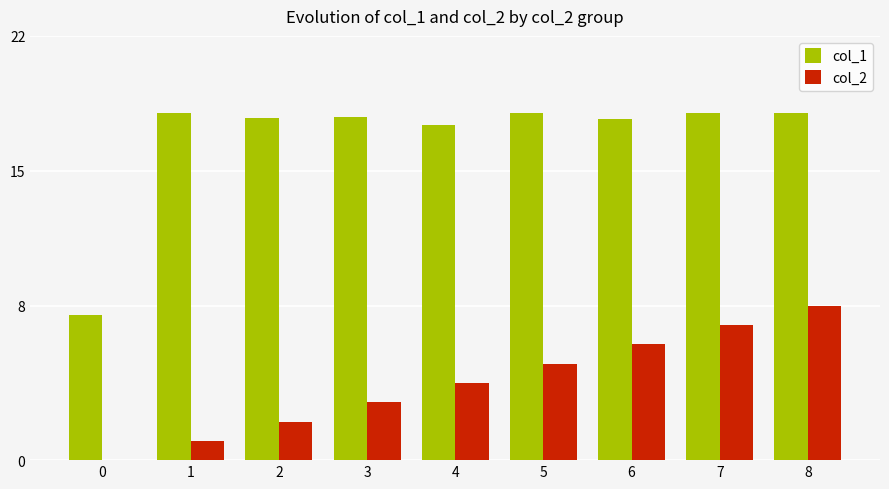

Between 0 and 2, which series saw the biggest shift?

col_1